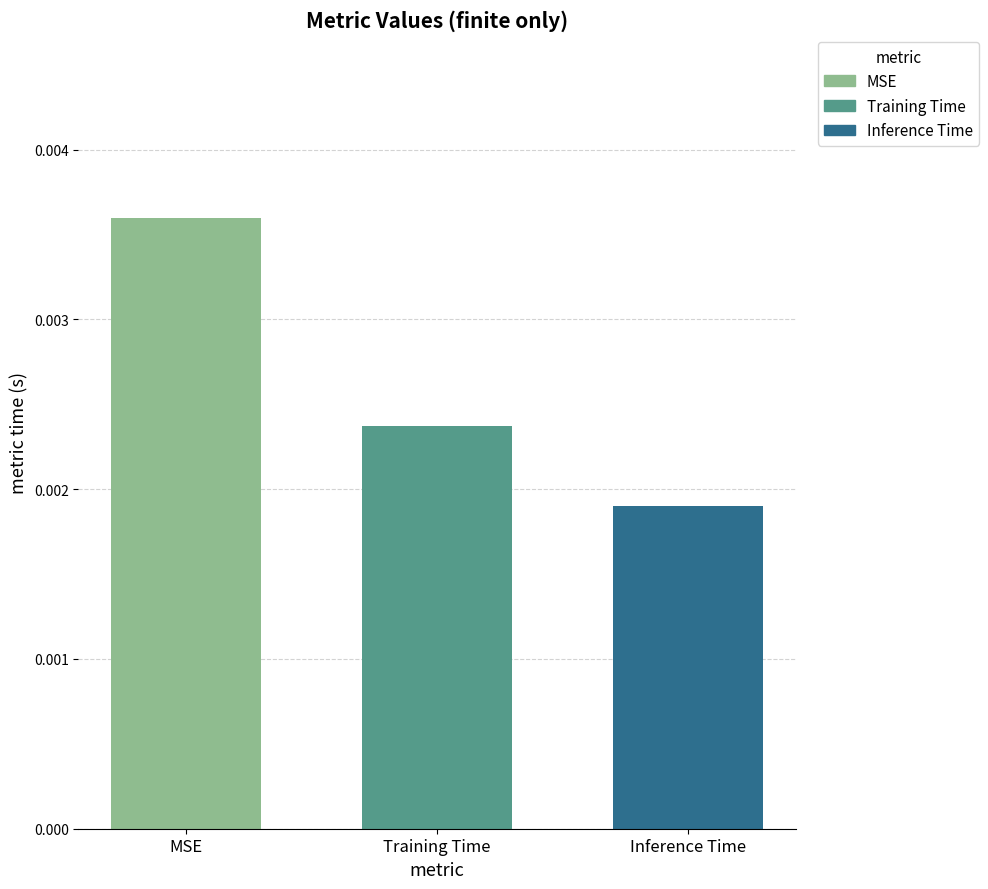

List the labels in order of value, smallest first.

Inference Time, Training Time, MSE